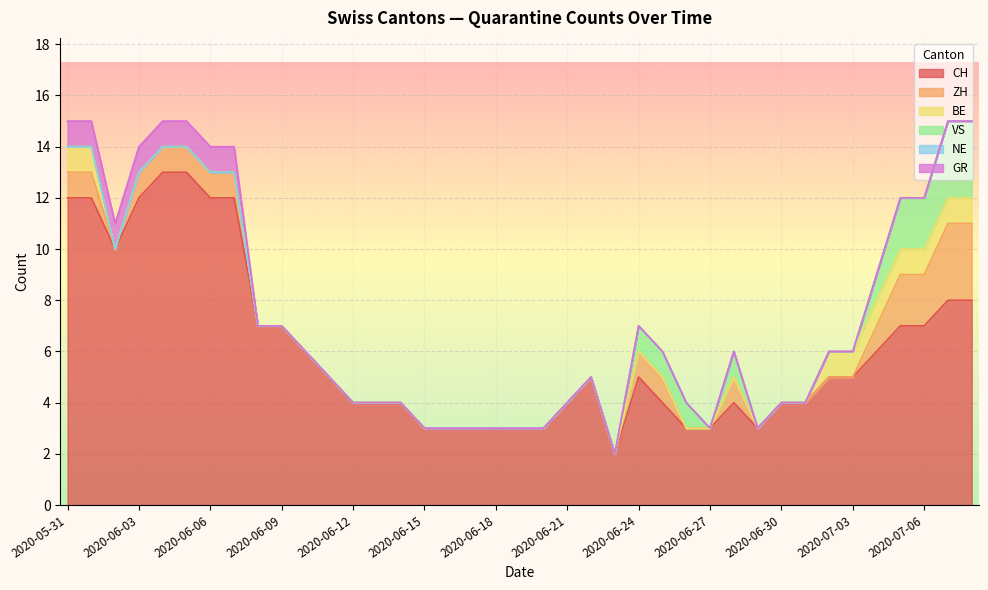

How many lines are shown in the chart?

6